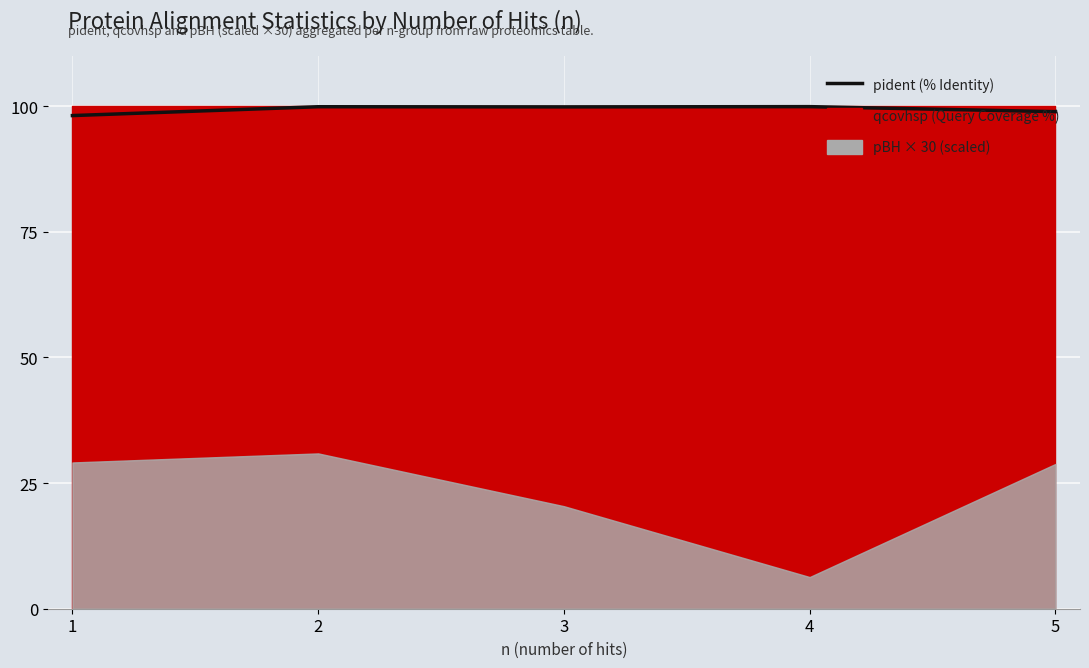

Count the number of values greater than 99.

3